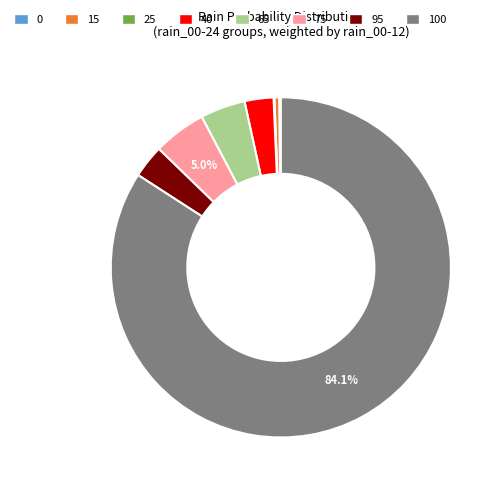

Is the sum of 15 and 65 greater than half?

No